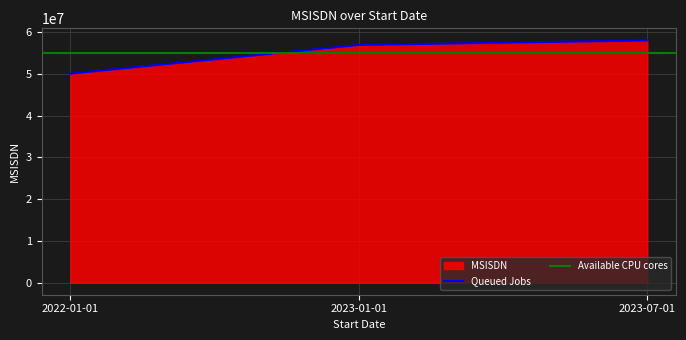

Which label corresponds to the smallest value in the chart?

2022-01-01